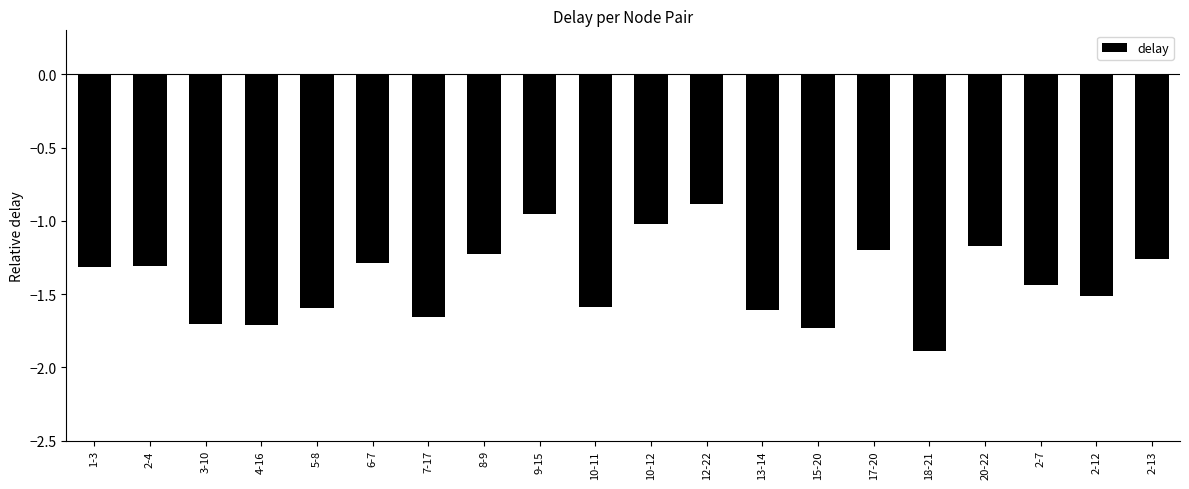

What is the sum of all values?

-28.1